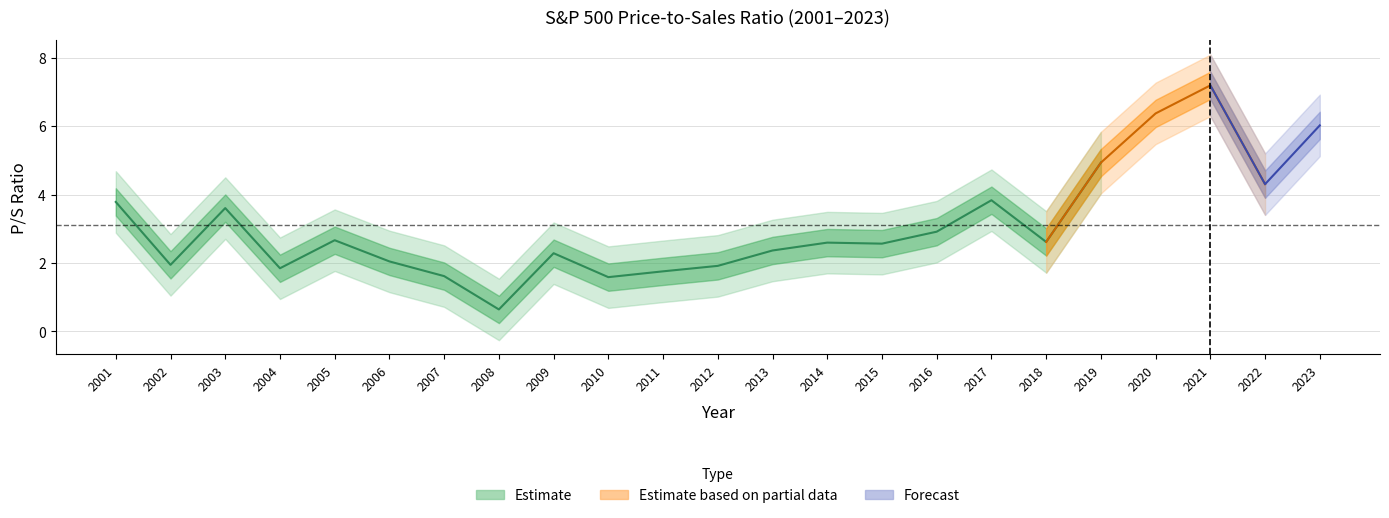

Rank the categories by value from highest to lowest.

2021, 2020, 2023, 2019, 2022, 2017, 2001, 2003, 2016, 2005, 2018, 2014, 2015, 2013, 2009, 2006, 2002, 2012, 2004, 2011, 2007, 2010, 2008